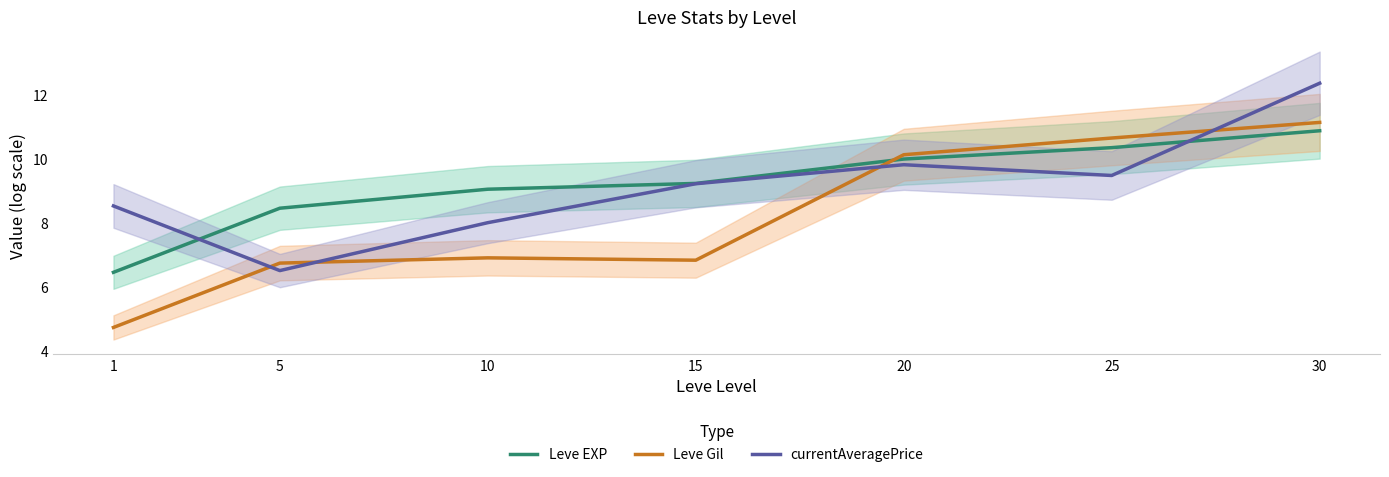

True or false: currentAveragePrice has a value of 2.9 at 10.

False